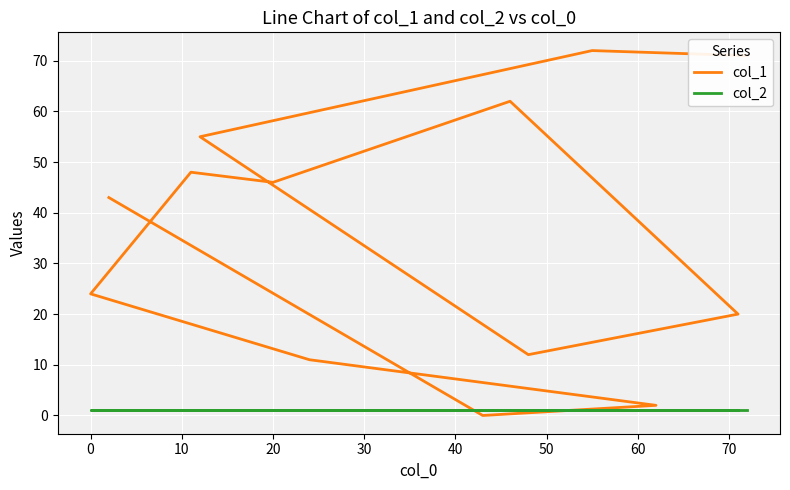

What are all the series names shown in the legend?

col_1, col_2